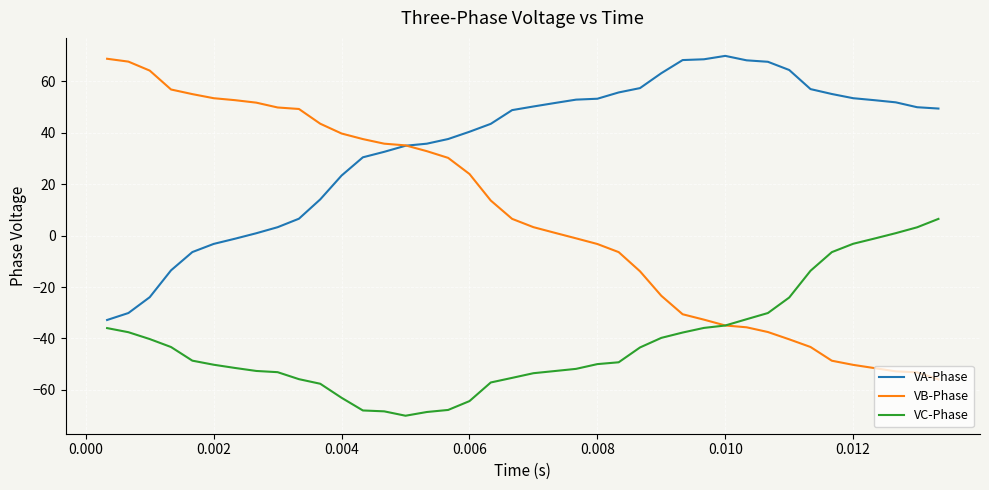

How many values in the VB-Phase series exceed 6?

20